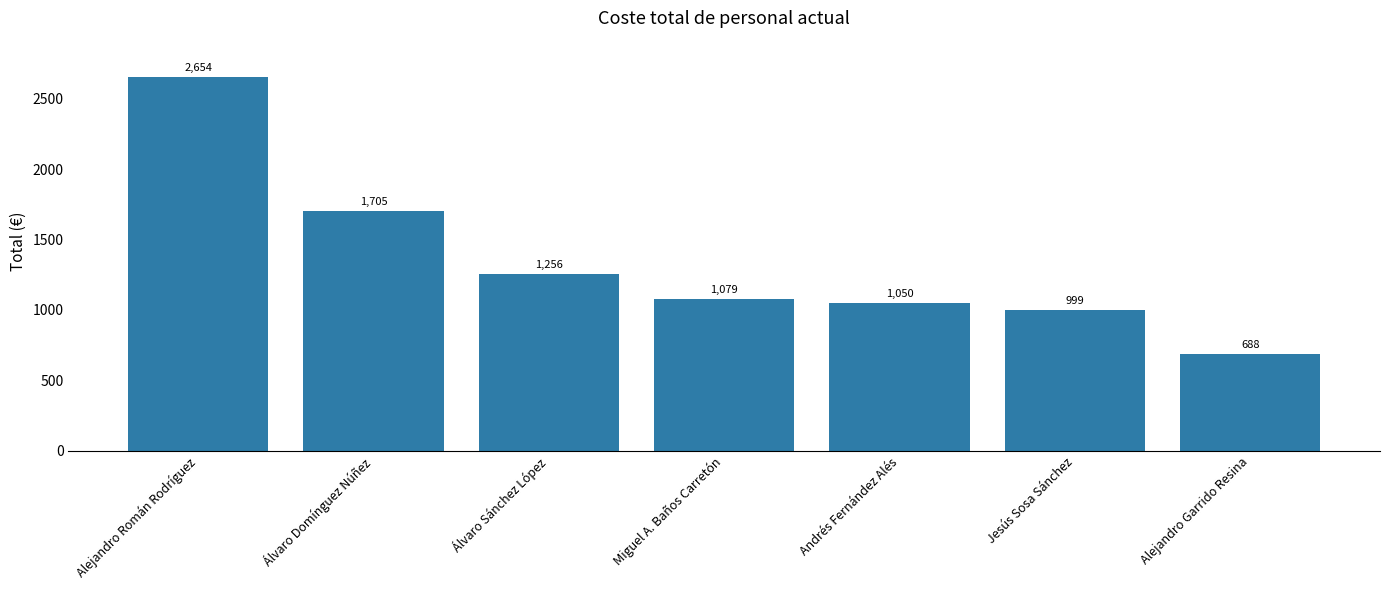

Approximately how many times larger is the value at Andrés Fernández Alés compared to Álvaro Sánchez López?

0.8